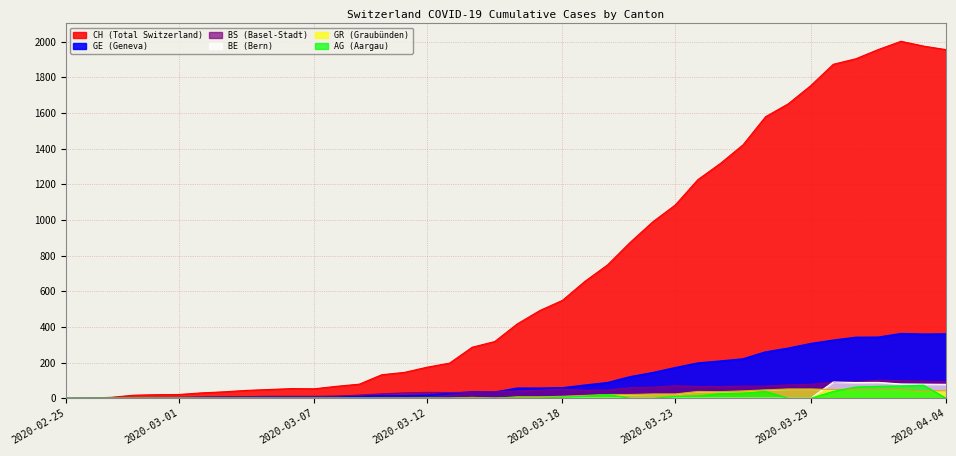

Where is the first local minimum for GE?

2020-03-15